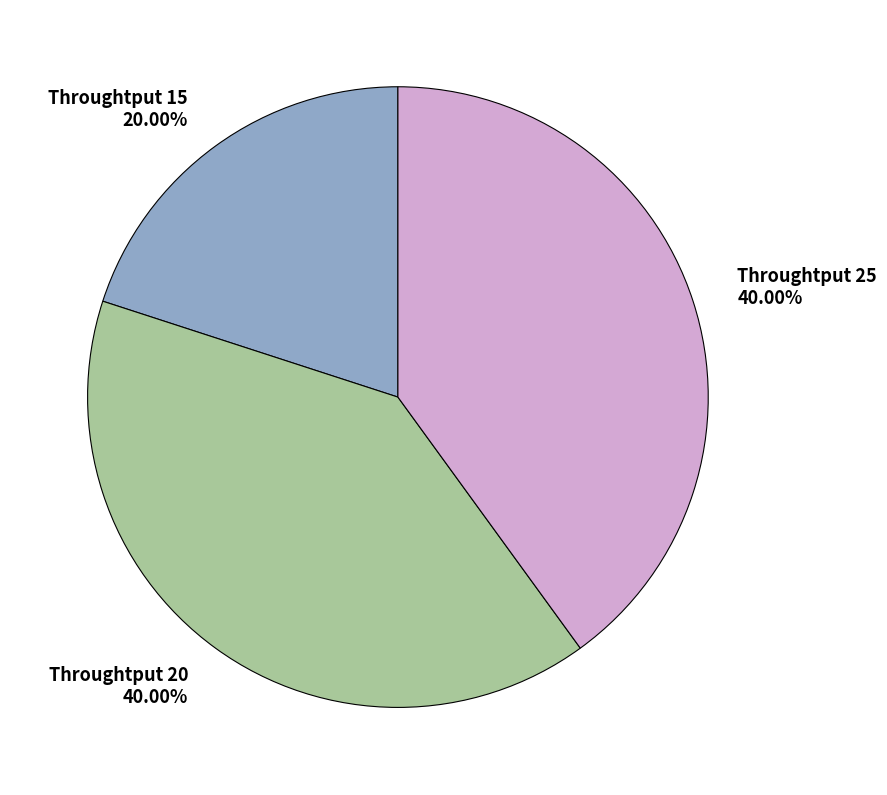

How many segments does this pie chart have?

3